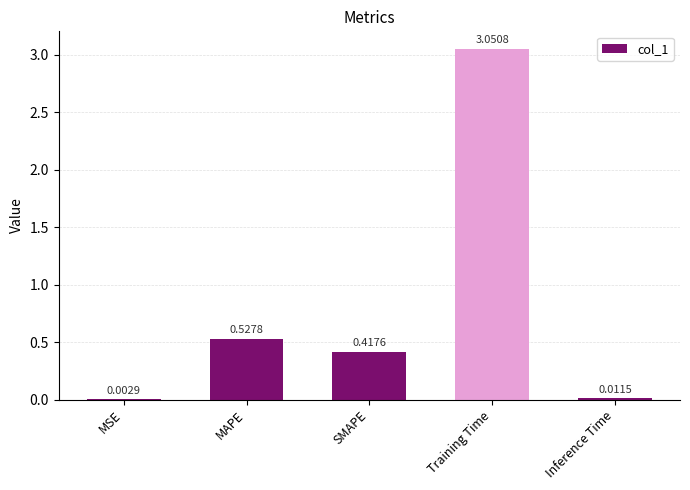

Is it true that the value at SMAPE is 0.7?

False